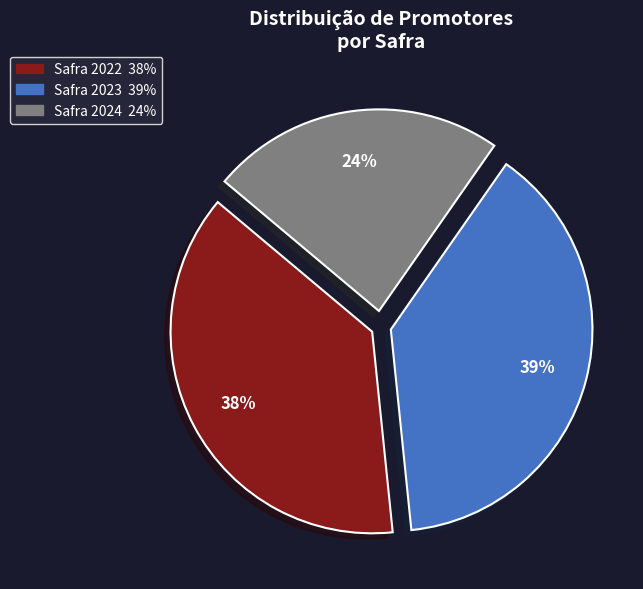

To the nearest percent, what is the difference between the largest and smallest slice percentages?

15%